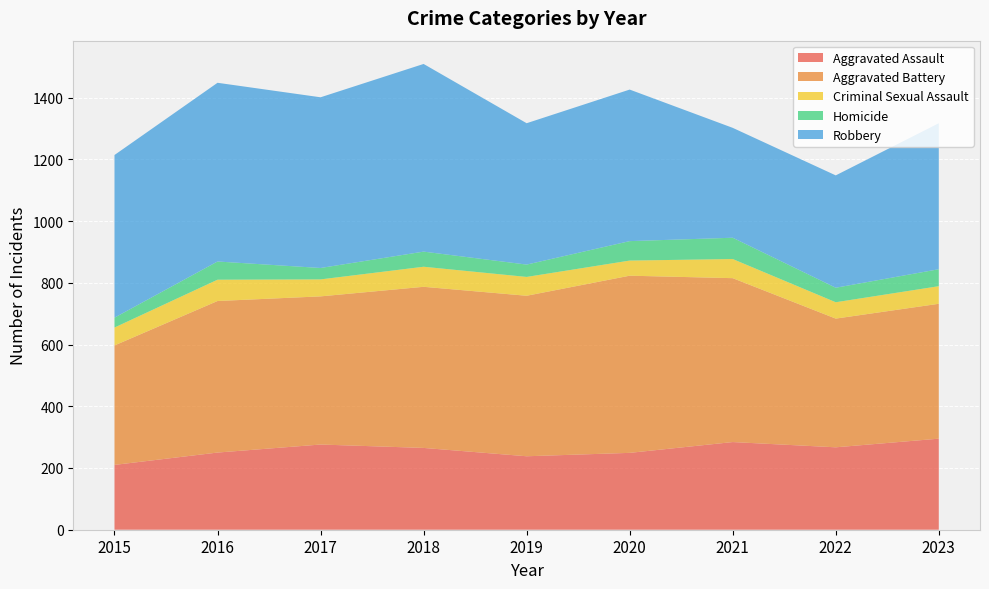

Reading right to left, extract all data points from this chart.

Aggravated Assault: 295	267	284	249	238	265	276	250	210
Aggravated Battery: 437	417	531	574	520	522	480	491	387
Criminal Sexual Assault: 57	53	62	49	61	65	55	69	58
Homicide: 55	47	69	63	40	49	37	59	32
Robbery: 473	364	356	491	458	608	553	579	527